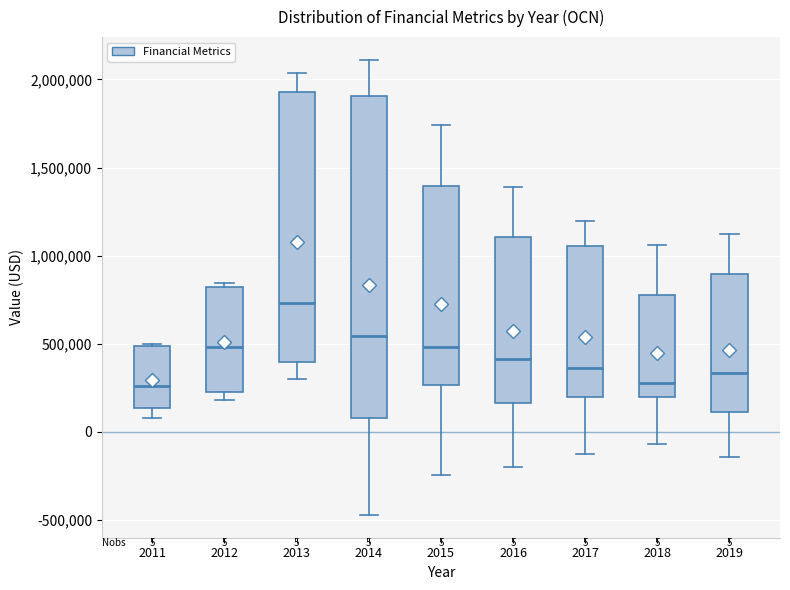

Which box's median line is the highest?

2013